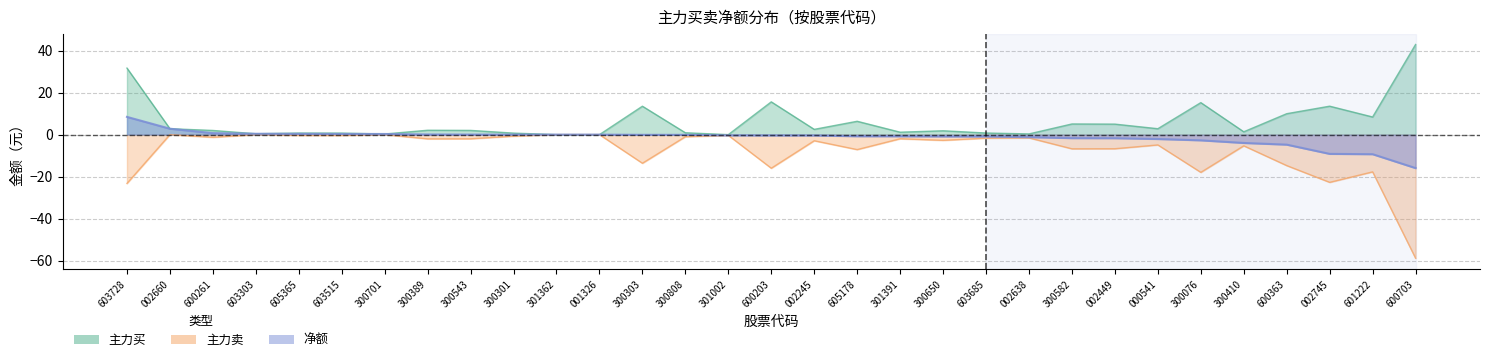

Which series has the largest total across all categories?

主力买